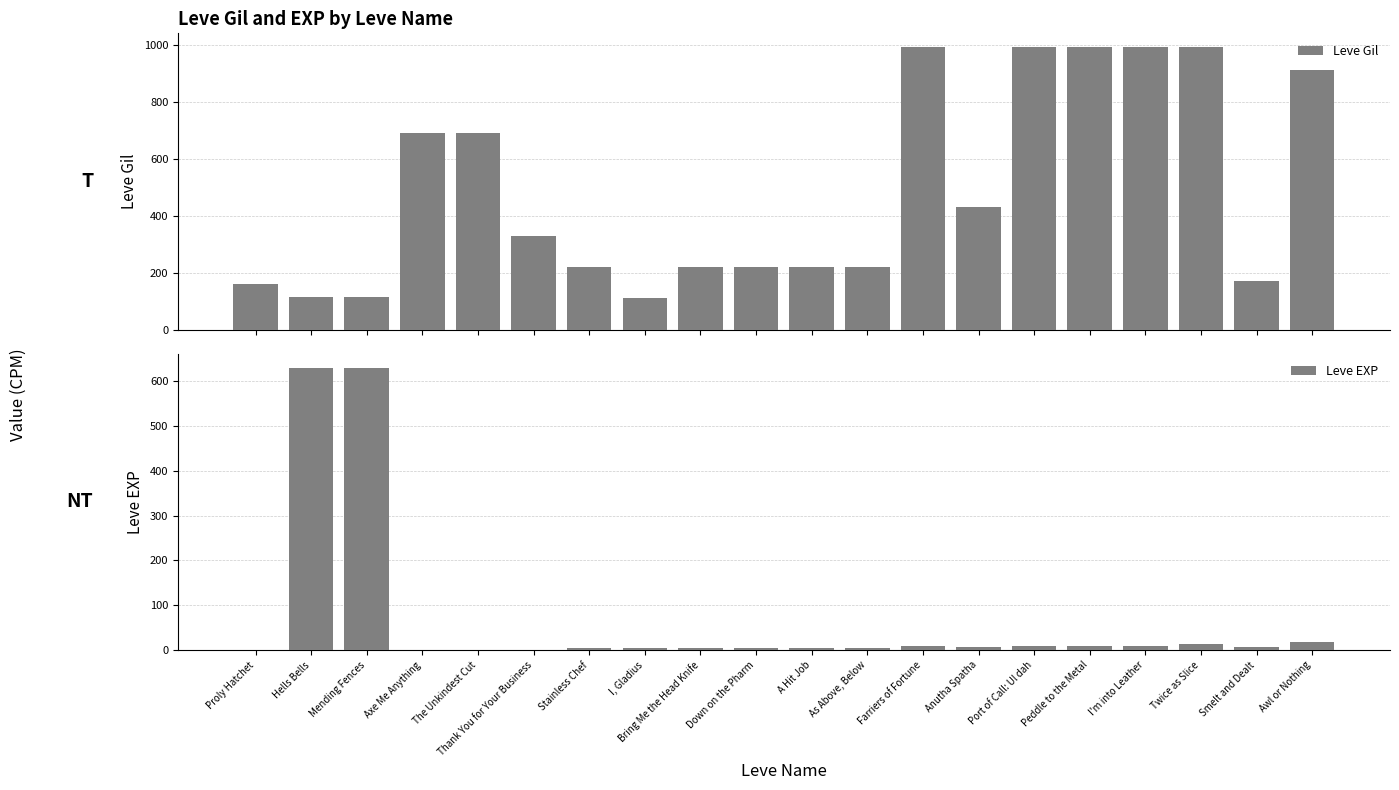

What is the value of the Leve EXP bar at the 7th from the left?

5